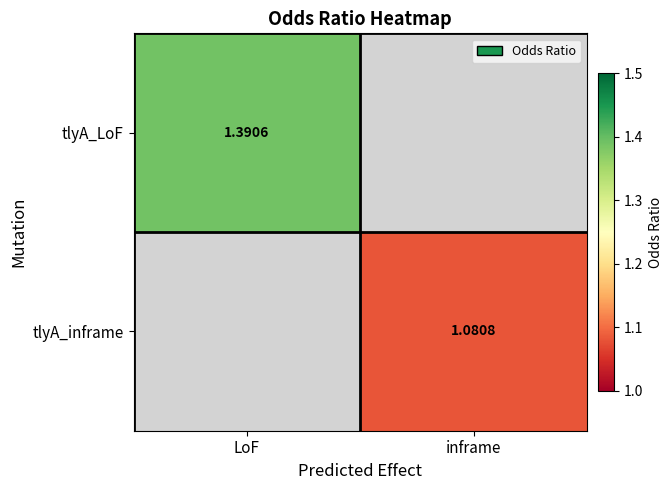

Is the value of tlyA_LoF at LoF greater than the value of tlyA_inframe at inframe?

Yes